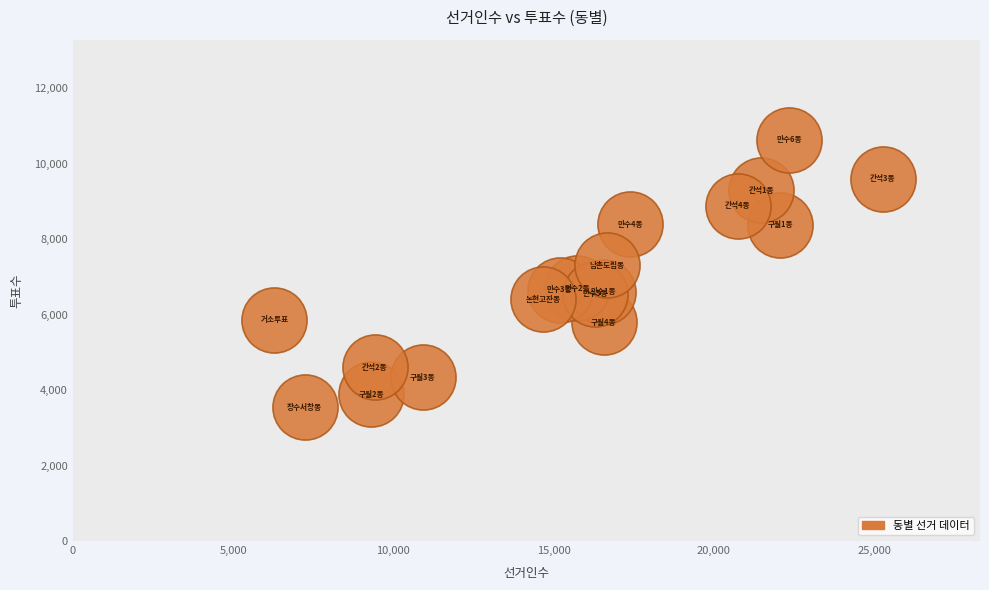

What Y value in the scatter plot is closest to 7086?

7313